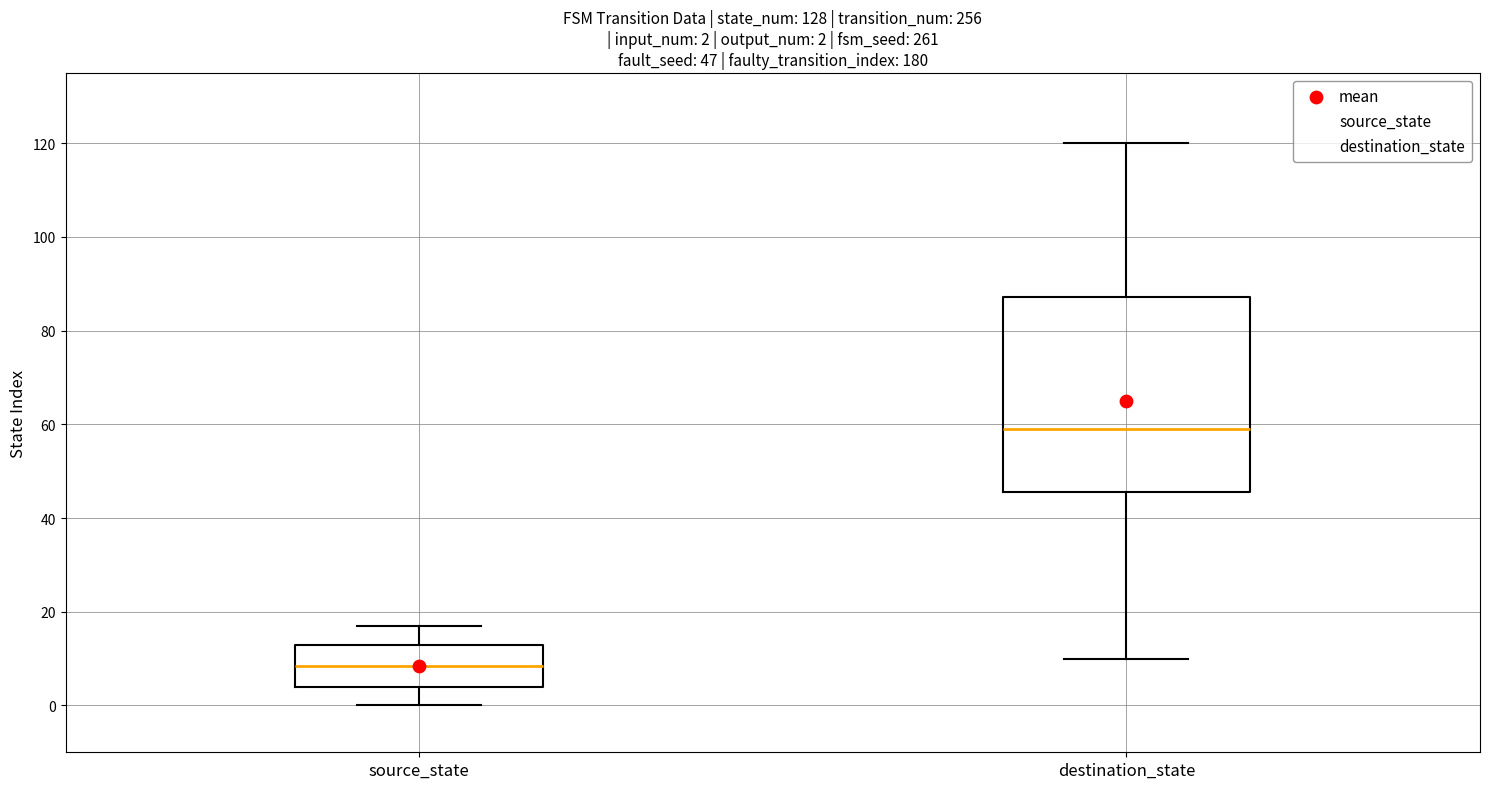

Comparing the boxes themselves (not the whiskers), which one is the tallest?

destination_state